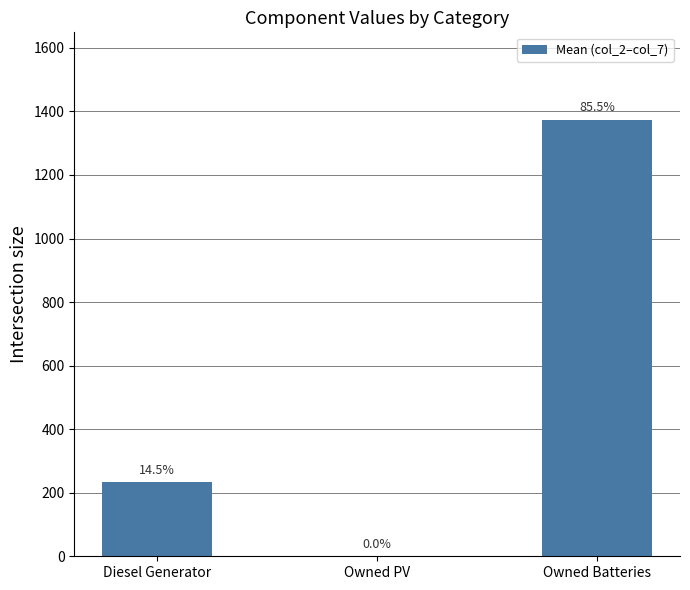

Reading left to right, list all the values displayed in this chart.

233.5	0.0	1374.0